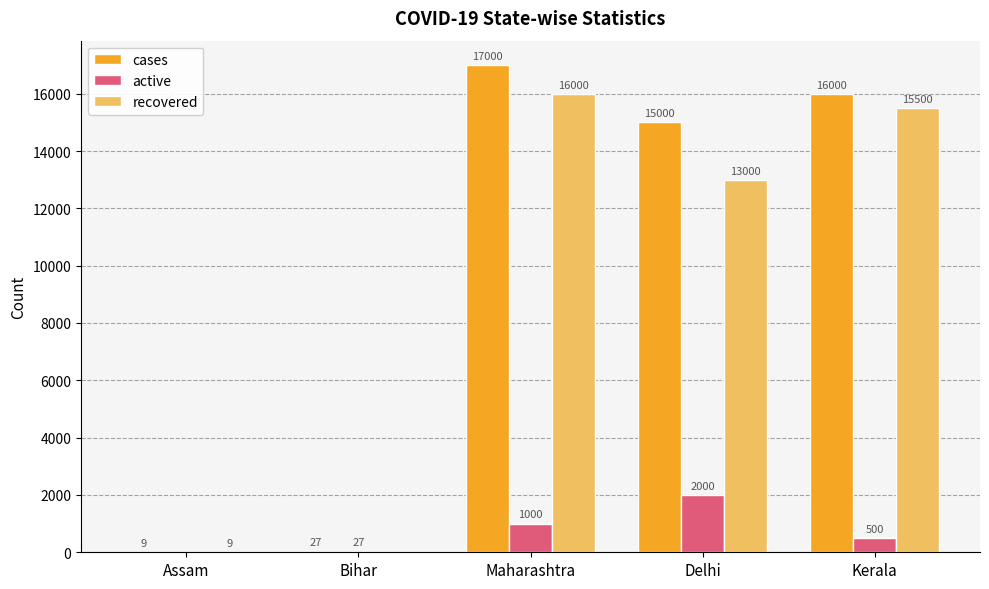

How many groups of bars are there?

5